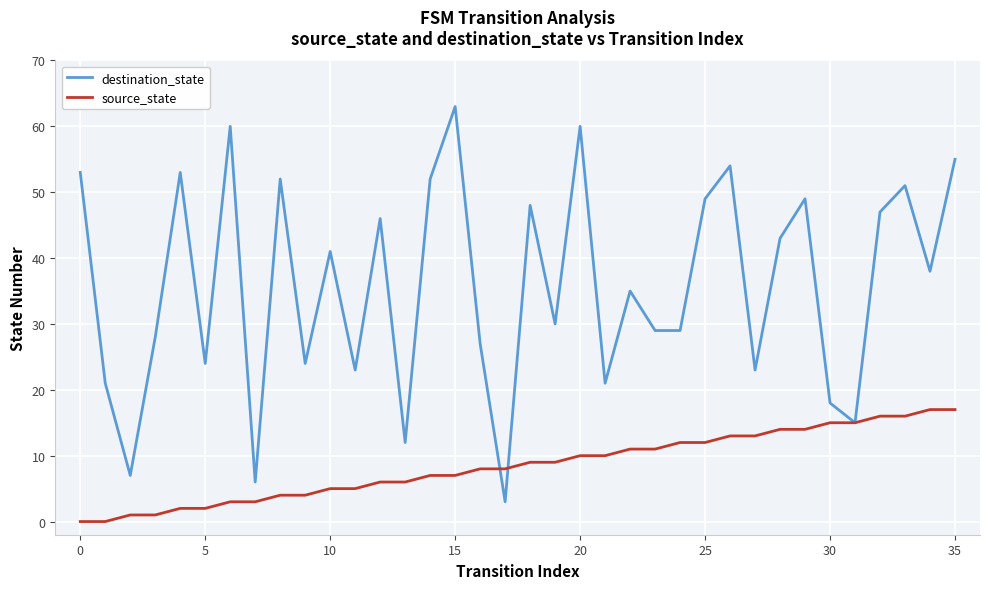

What are all the series names shown in the legend?

destination_state, source_state